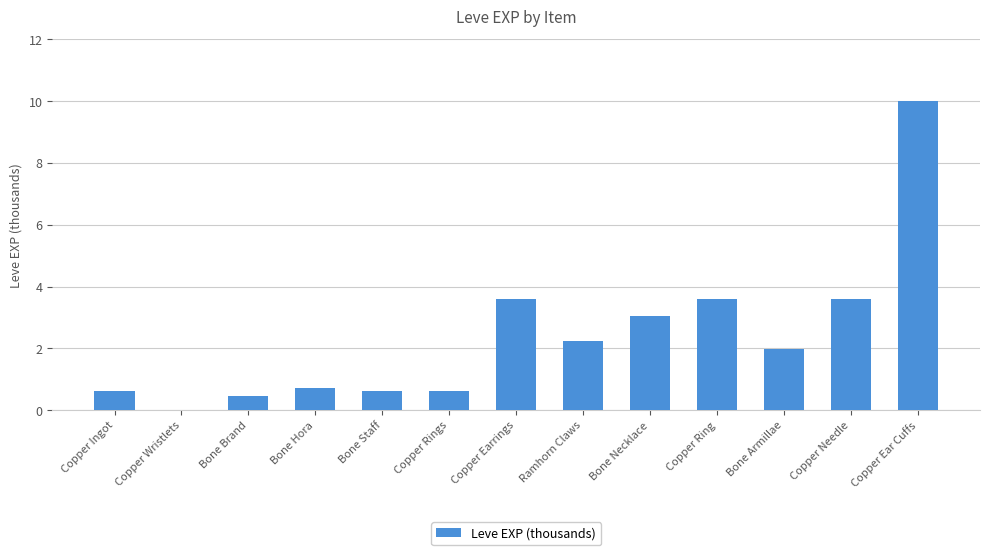

Where does the data first go above 1?

Copper Earrings